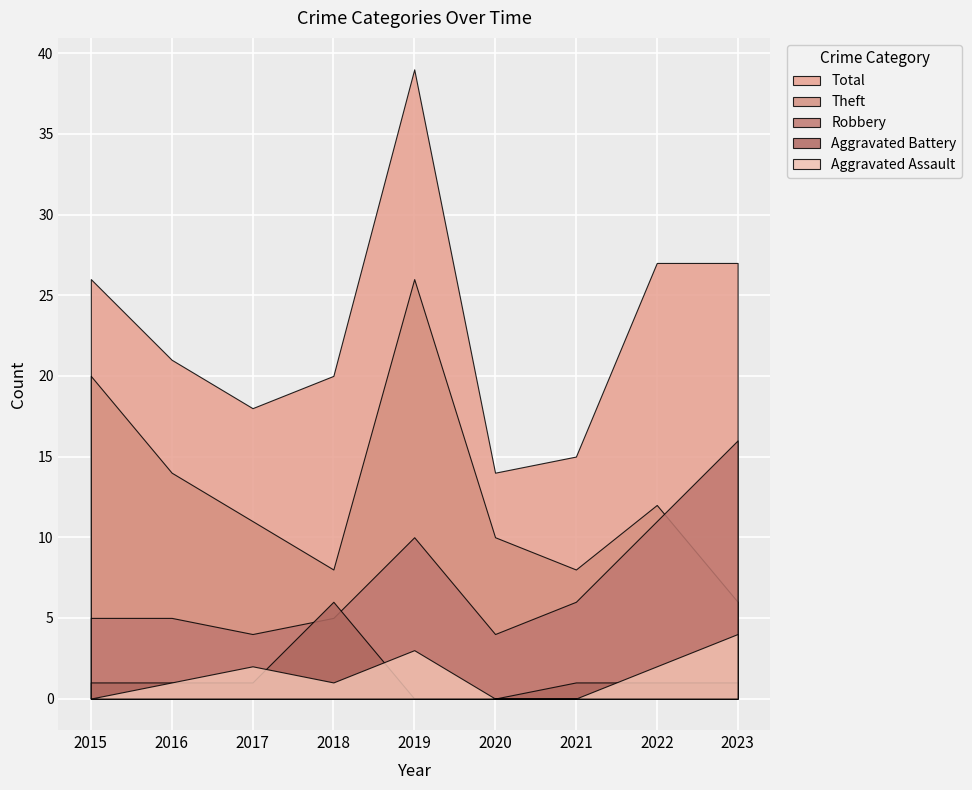

Is the value of Aggravated Battery at 2016 greater than the value of Robbery at 2021?

No